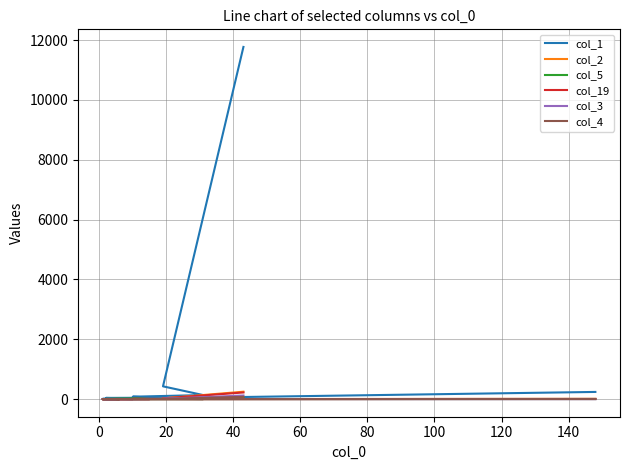

In col_5, how many points are lower than both neighbors (excluding endpoints)?

6